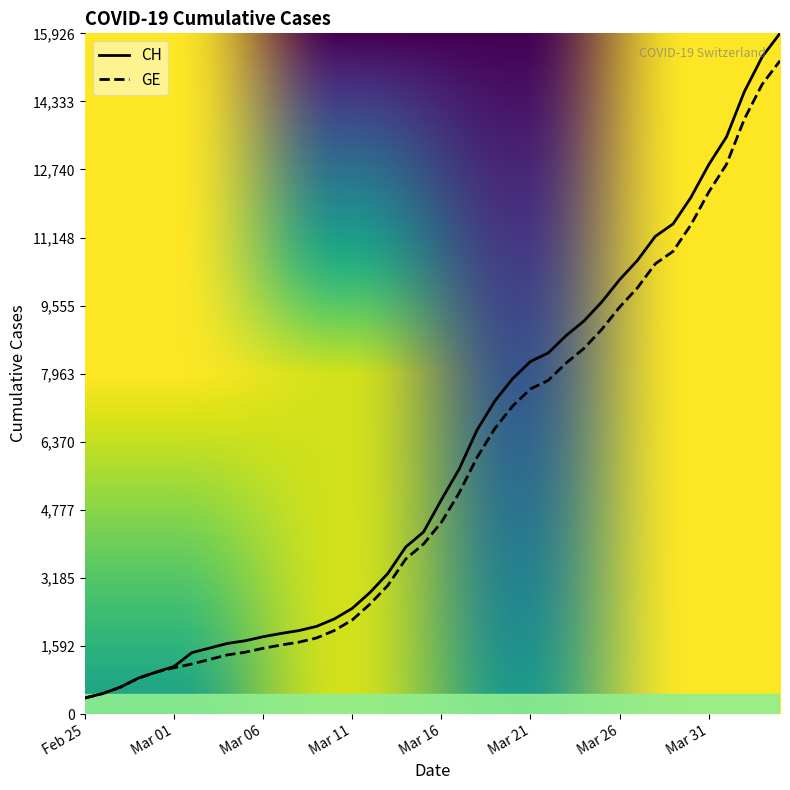

Which series has the largest range (max minus min)?

CH